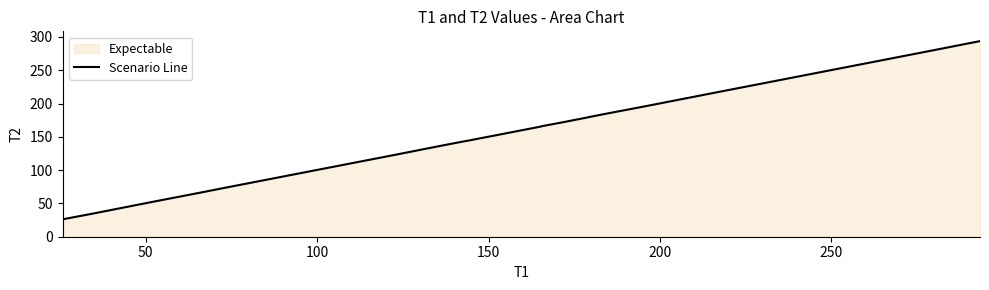

What is the smallest value displayed?

26.1